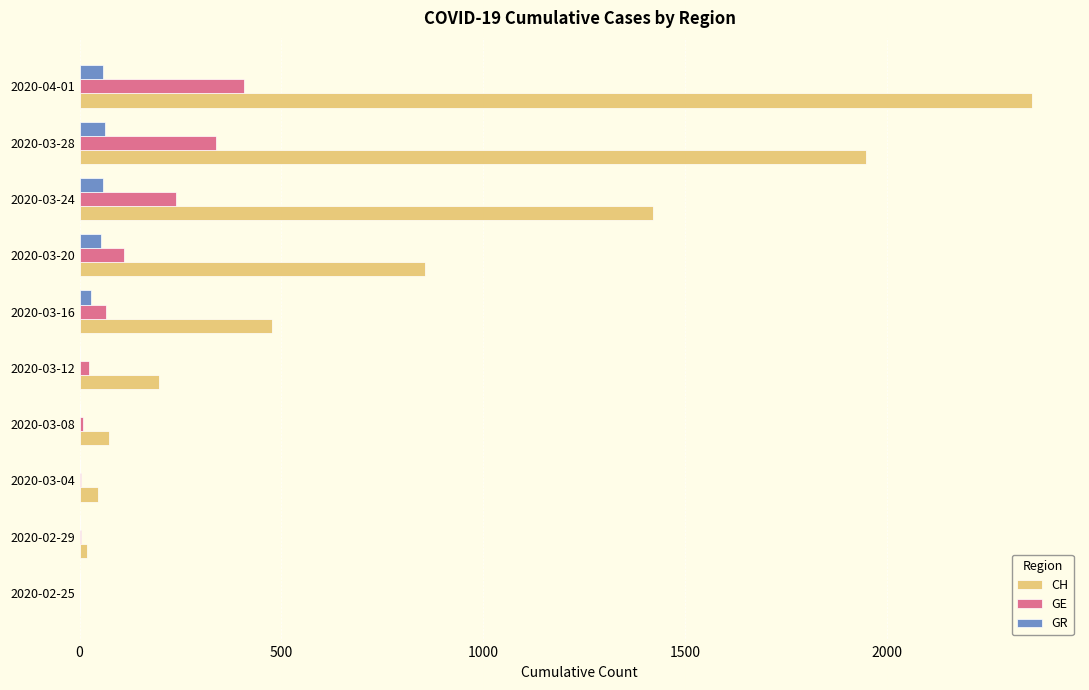

What is the highest value of the CH series?

2360